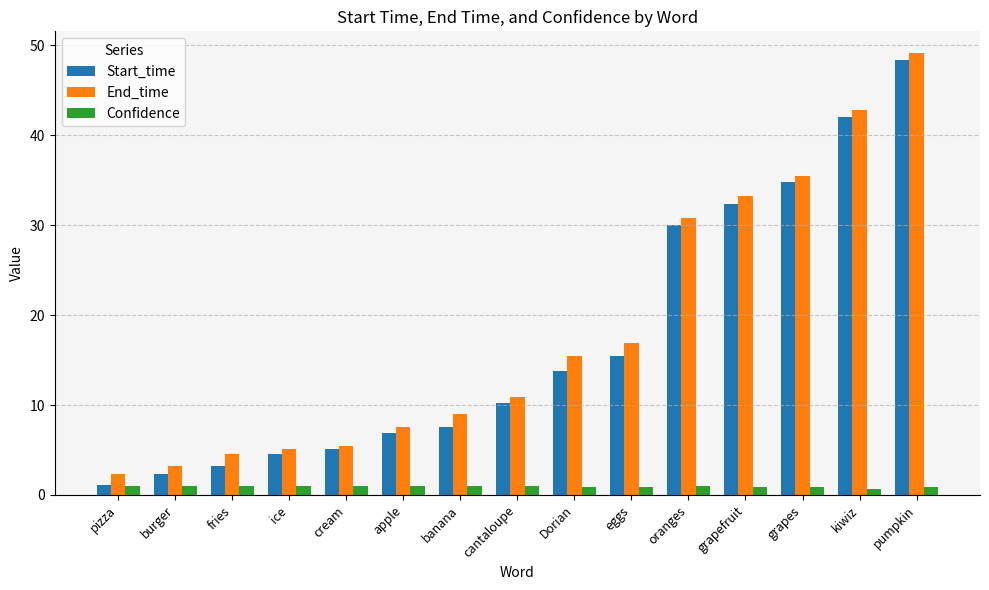

What is the value of the Start_time bar at the 3rd from the left?

3.2